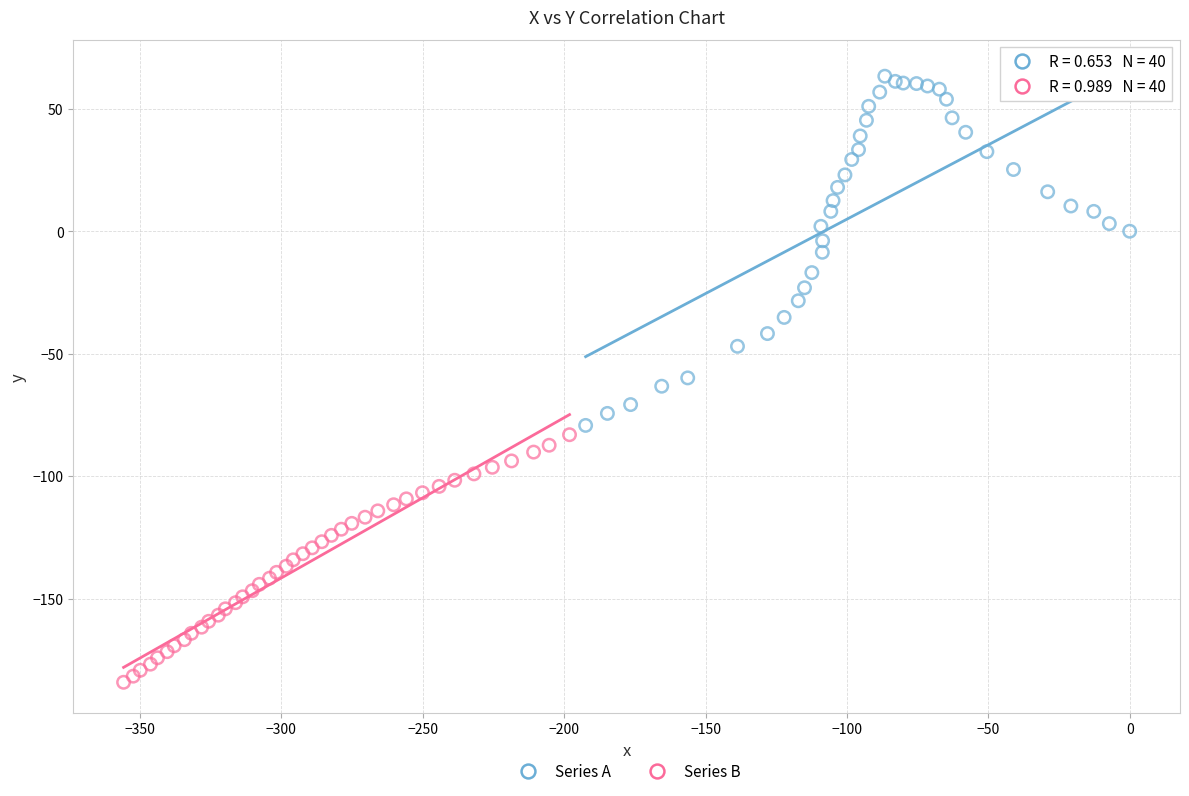

Which series contains the lowest Y value?

Series B